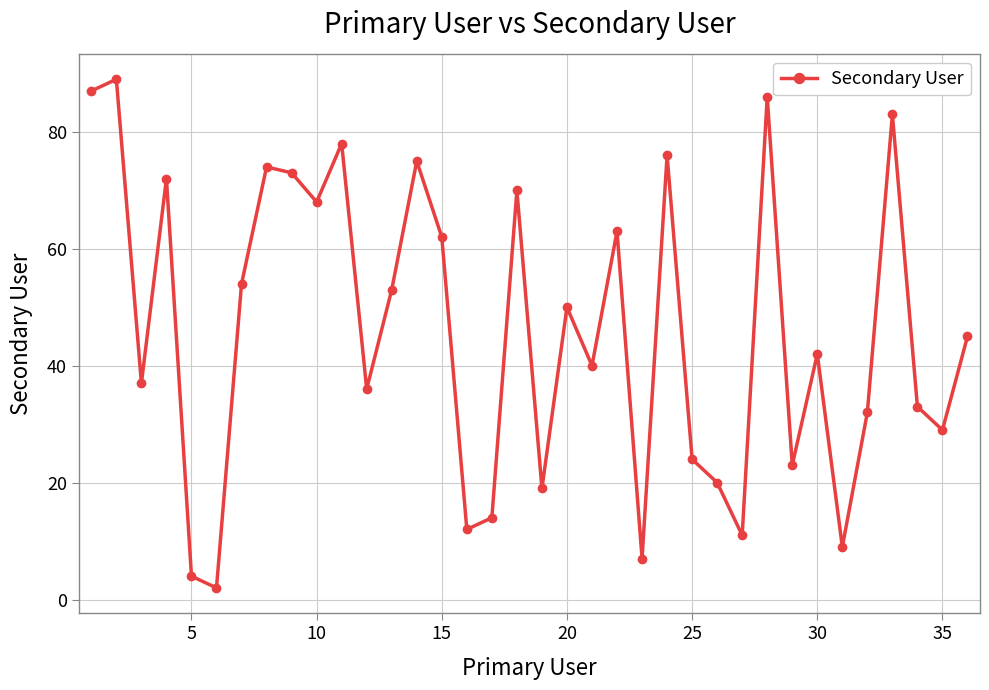

What is the sum of all values?

1652